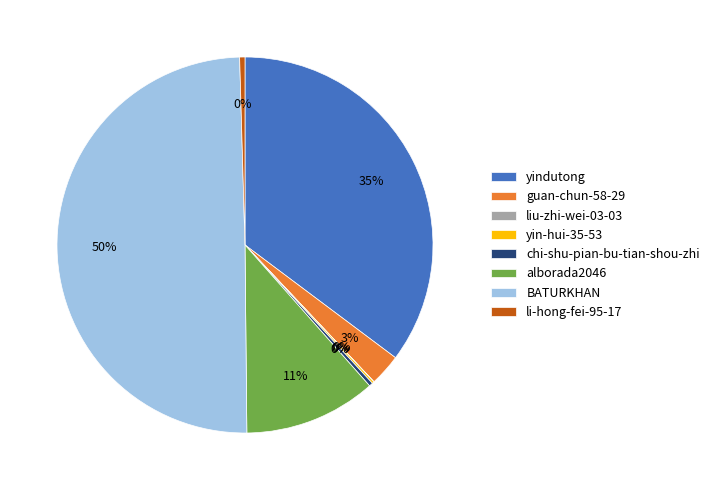

To the nearest percent, what is the average slice percentage?

12%